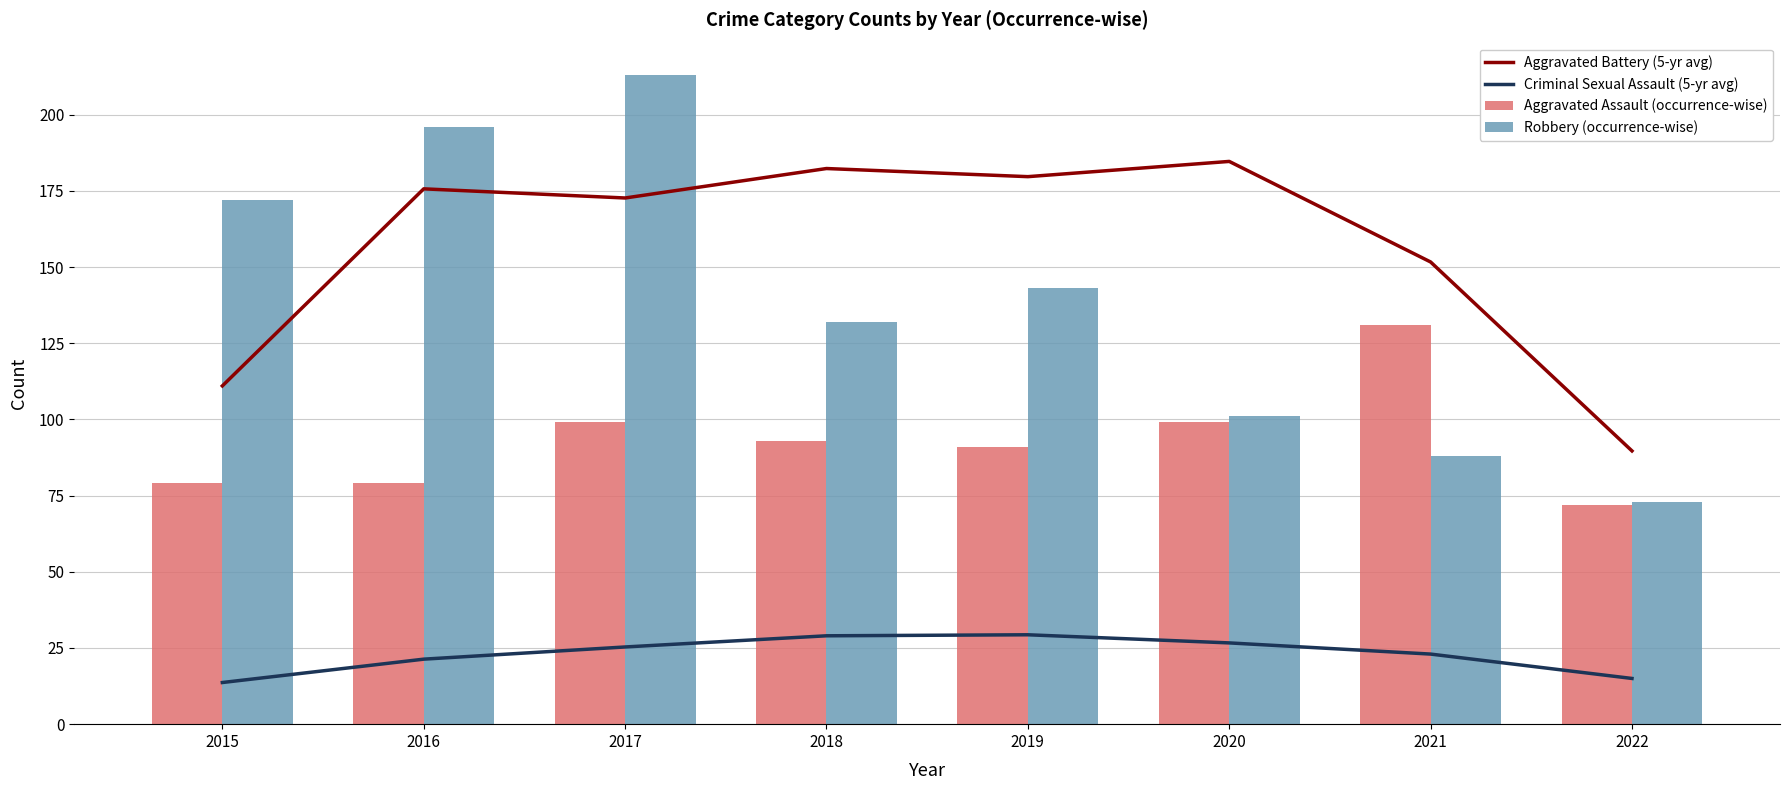

Which category has the lowest value across all series?

2015